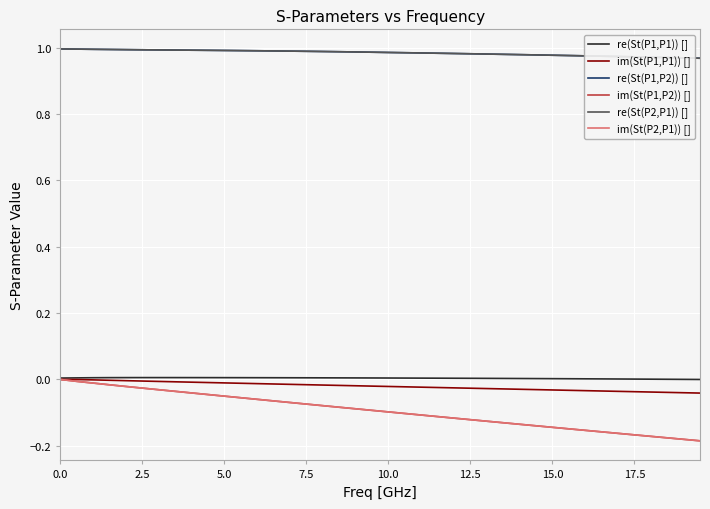

True or false: re(St(P1,P1)) [] and re(St(P1,P2)) [] intersect in this chart.

False